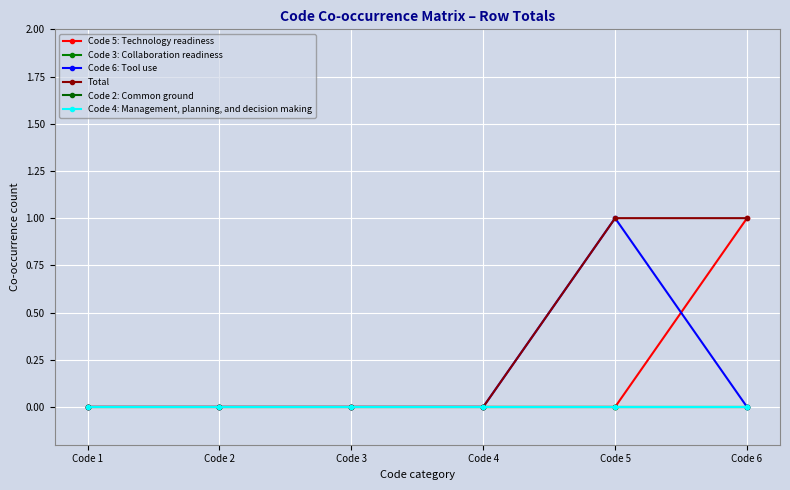

True or false: Code 4: Management, planning, and decision making has a value of 0 at Code 3.

True